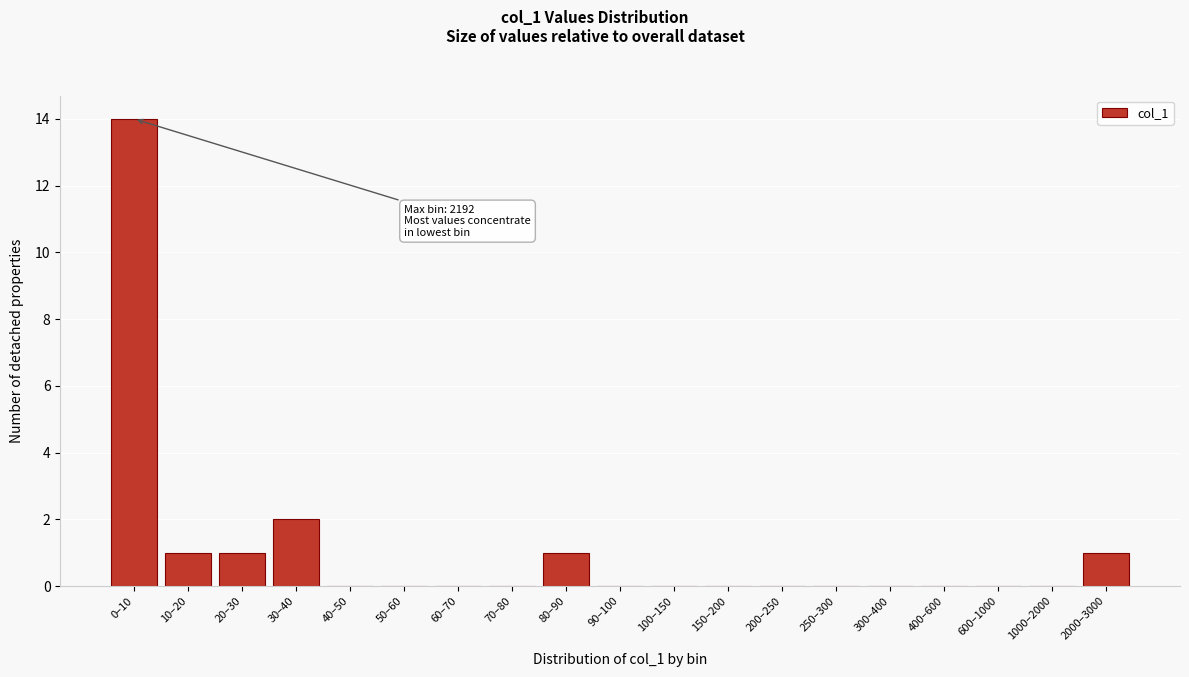

Reading left to right, list all the values displayed in this chart.

0–10=14	10–20=1	20–30=1	30–40=2	40–50=0	50–60=0	60–70=0	70–80=0	80–90=1	90–100=0	100–150=0	150–200=0	200–250=0	250–300=0	300–400=0	400–600=0	600–1000=0	1000–2000=0	2000–3000=1